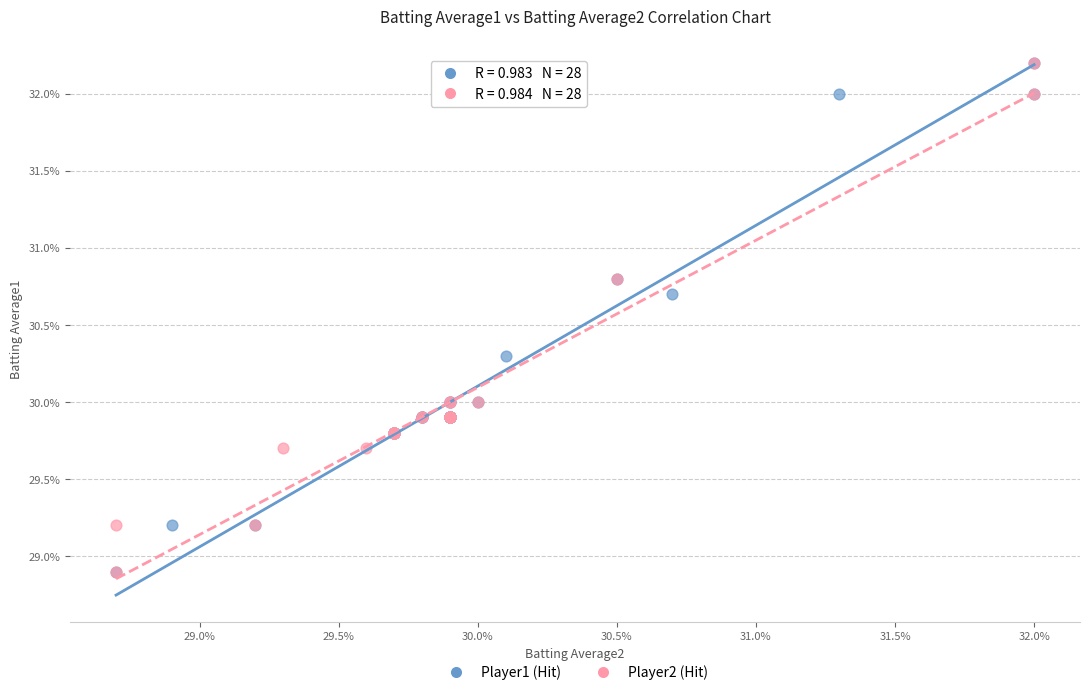

What are all the series names shown in the legend?

Player1 (Hit), Player2 (Hit)